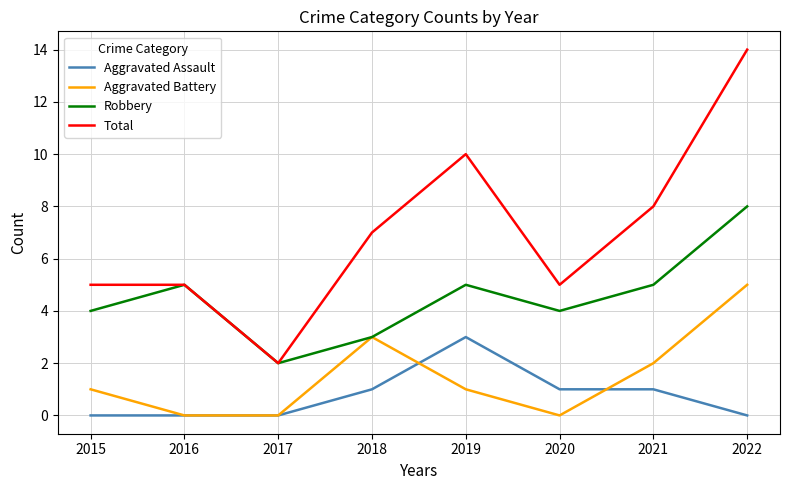

What is the approximate value of Aggravated Battery at 2022?

5